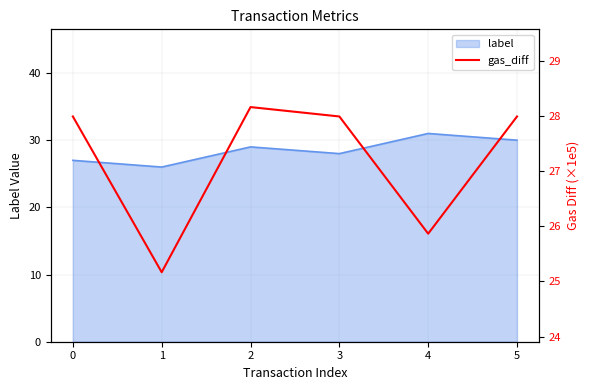

Reading left to right, extract all data points from this chart.

0=28.0	1=25.2	2=28.2	3=28.0	4=25.9	5=28.0